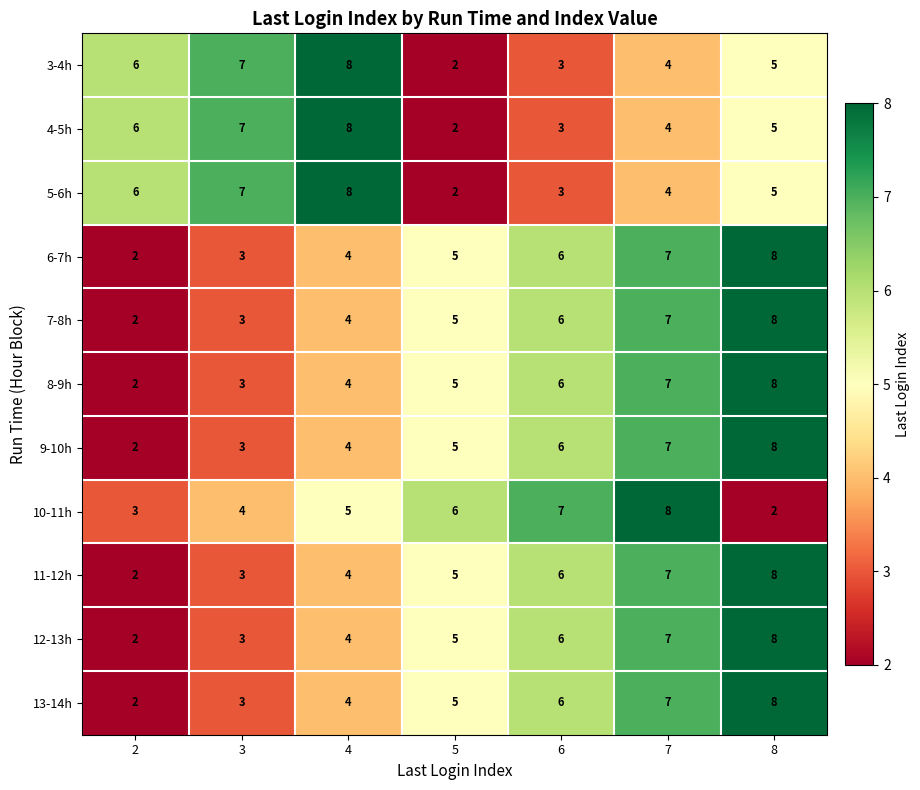

What is the approximate value of 5-6h at 4?

8